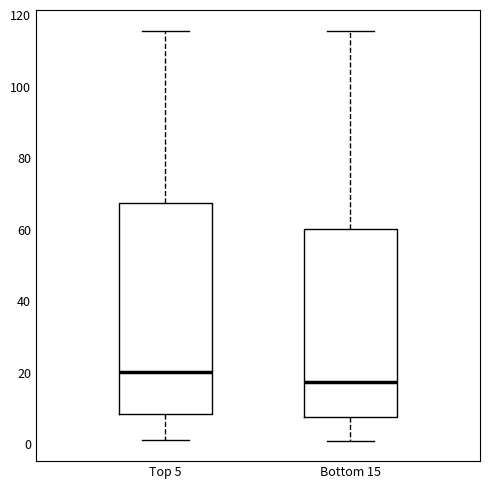

Which box has the highest median line?

Top 5